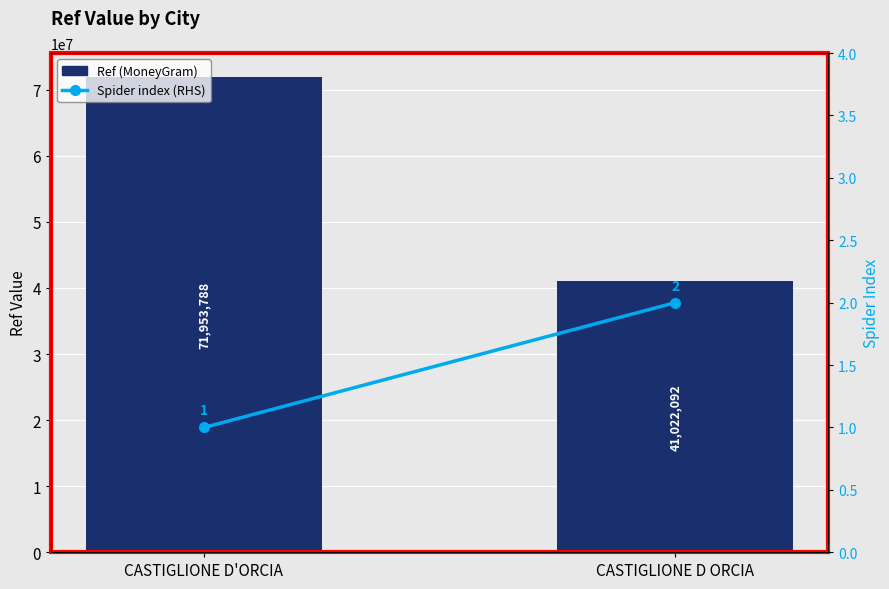

Reading left to right, extract all data points from this chart.

Ref (MoneyGram): CASTIGLIONE D'ORCIA=71953788	CASTIGLIONE D ORCIA=41022092
Spider index (RHS): CASTIGLIONE D'ORCIA=1	CASTIGLIONE D ORCIA=2